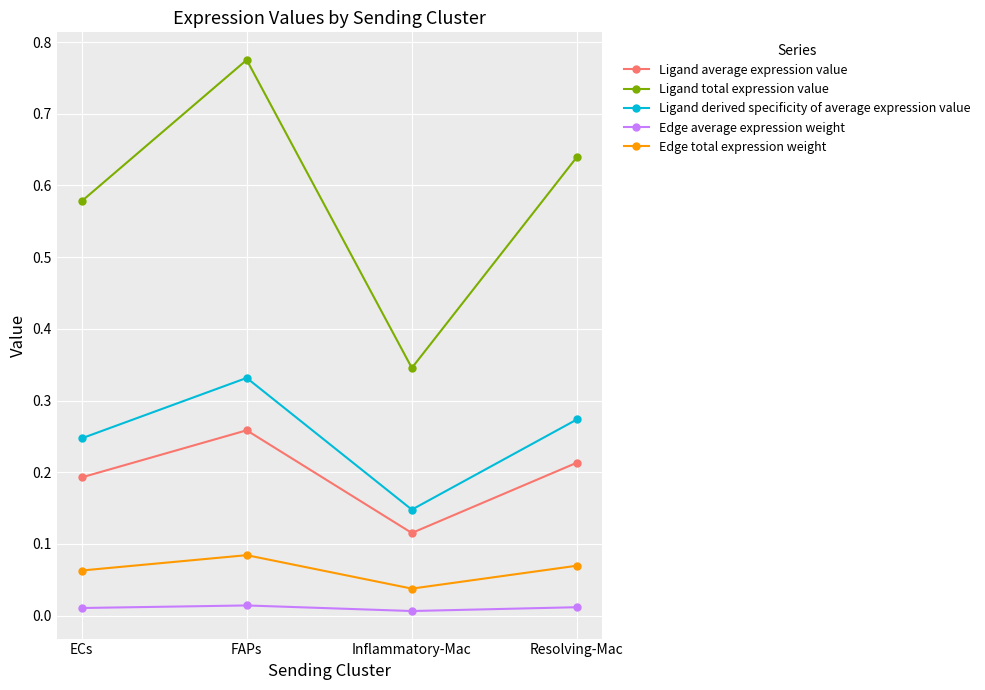

Is the value of Ligand derived specificity of average expression value at FAPs greater than the value of Ligand total expression value at Resolving-Mac?

No